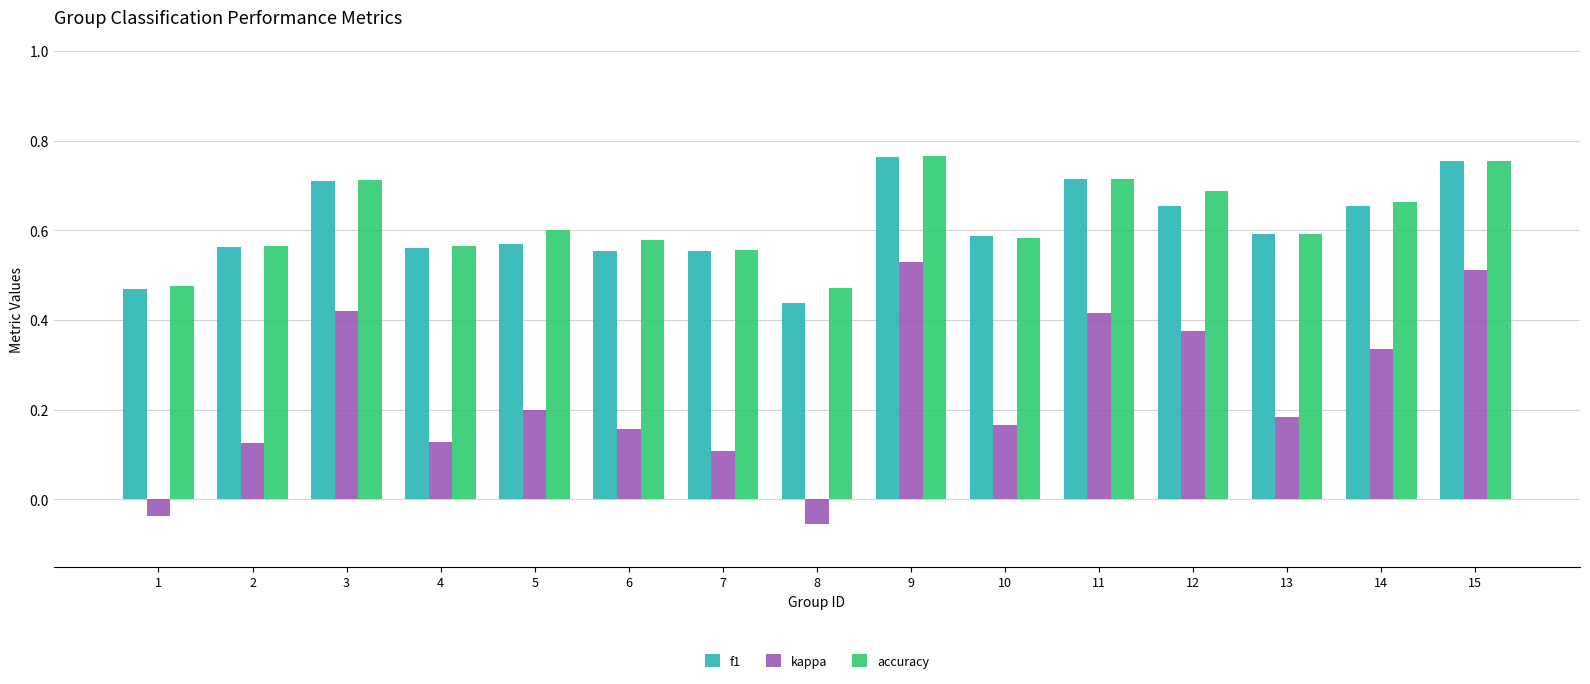

Which series has the widest spread of values?

kappa